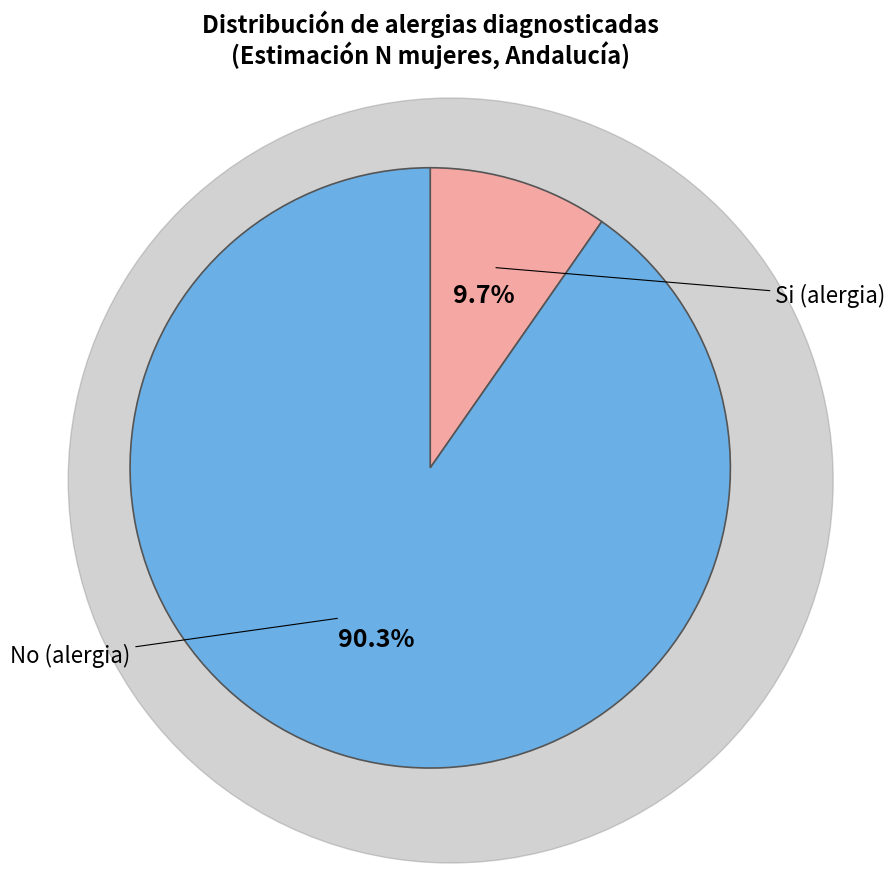

How many segments does this pie chart have?

2